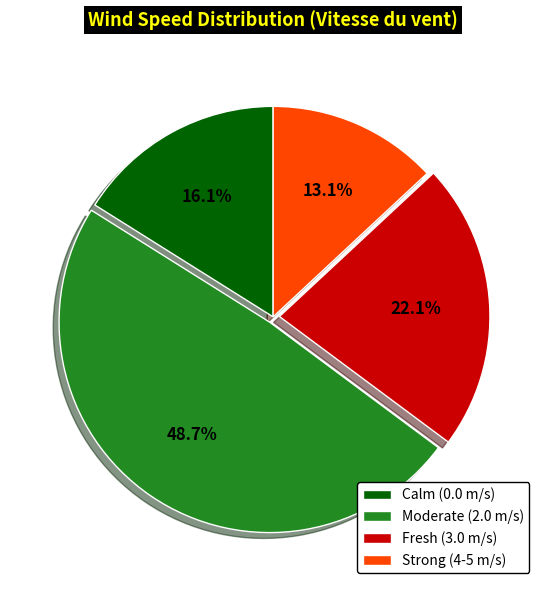

Does Strong (4-5 m/s) represent more than half of the total?

No